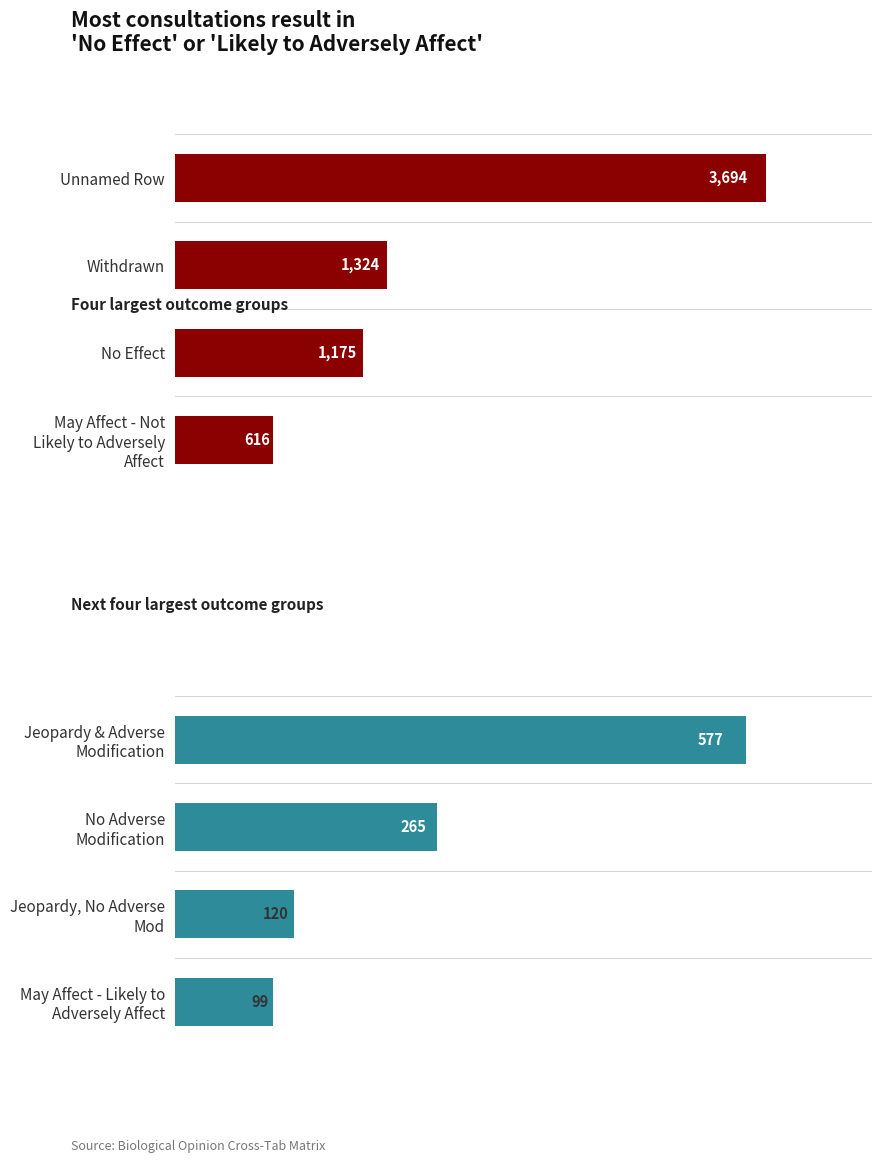

What is the difference between the second highest and minimum values in the High-volume outcomes series?

708